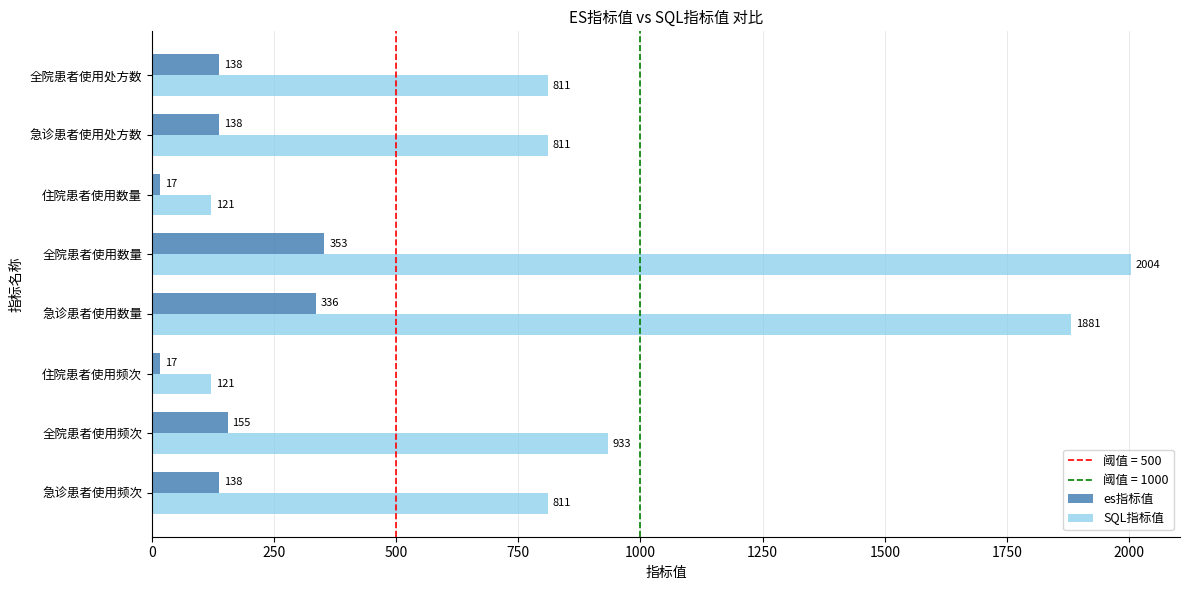

Which series changed the most between 住院患者使用频次 and 全院患者使用处方数?

SQL指标值